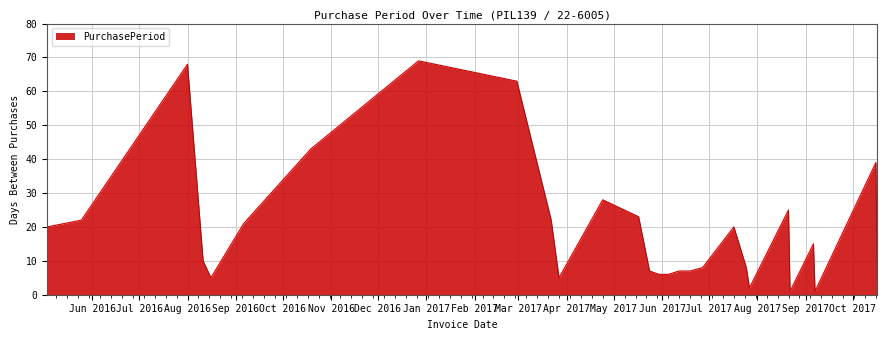

What is the maximum value shown in the chart?

69